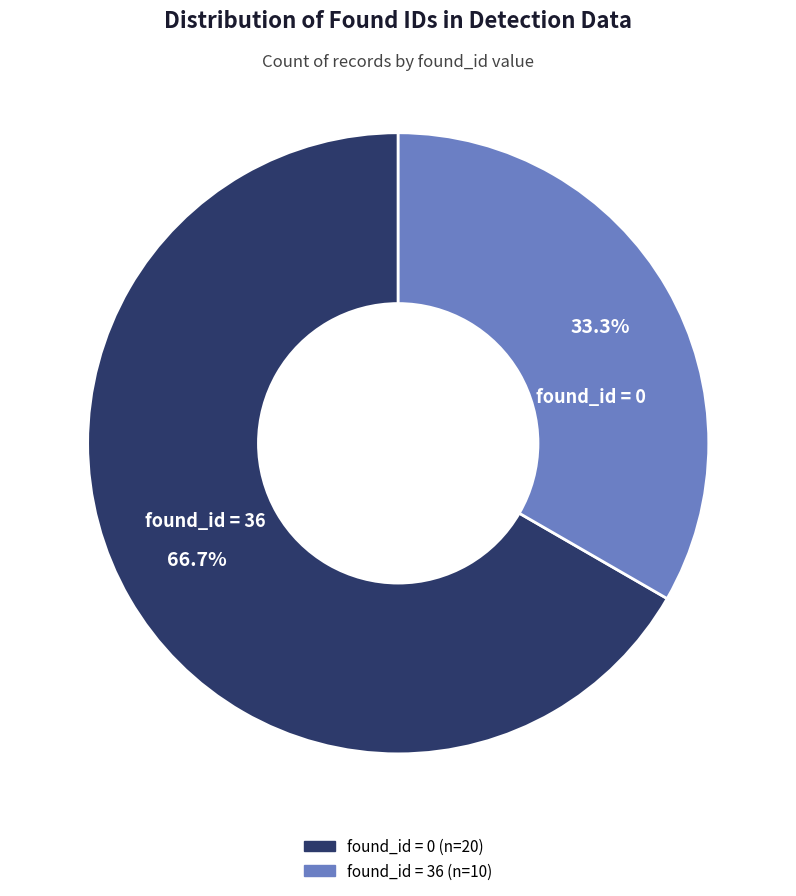

To the nearest percent, what is the average slice percentage?

50%